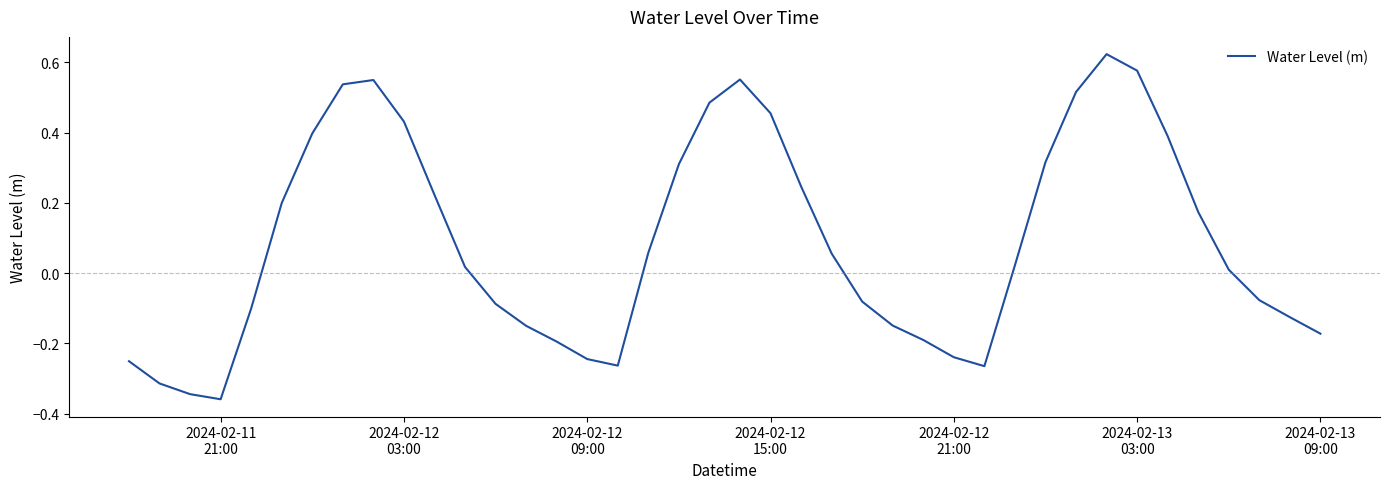

What is the difference between the maximum and minimum values?

1.0